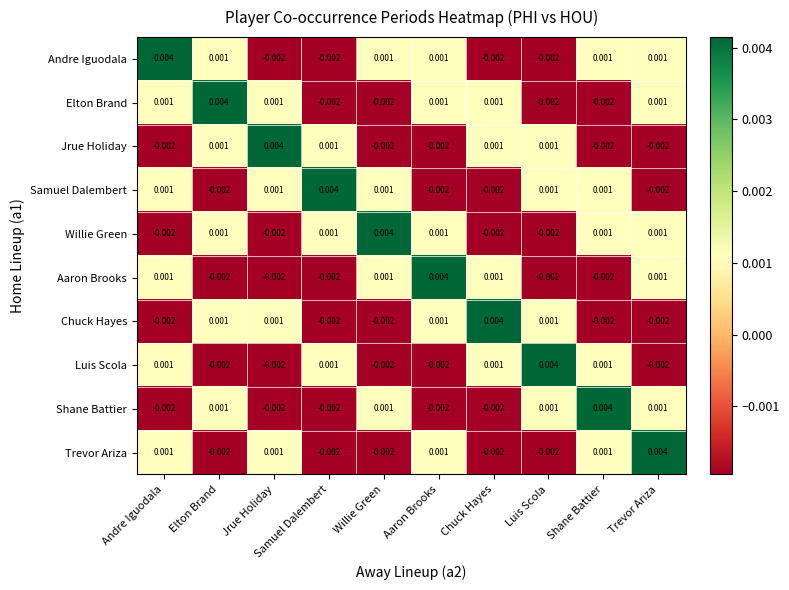

Which series changed the most between Samuel Dalembert and Shane Battier?

Shane Battier